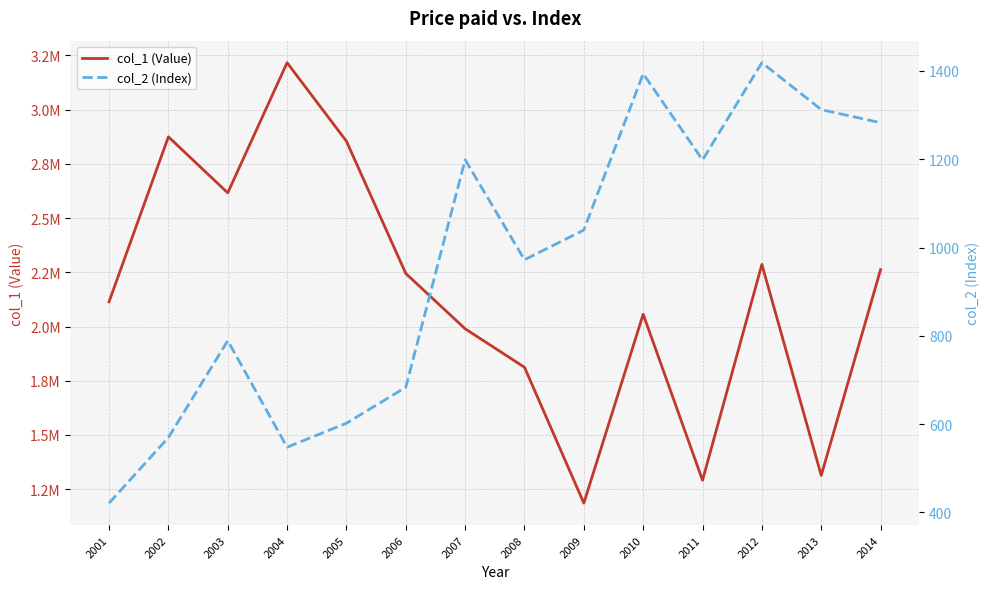

List the series in order of their peak value, lowest first.

col_2 (Index), col_1 (Value)